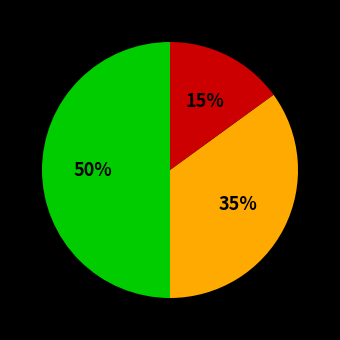

To the nearest percent, what is the average slice percentage?

33%